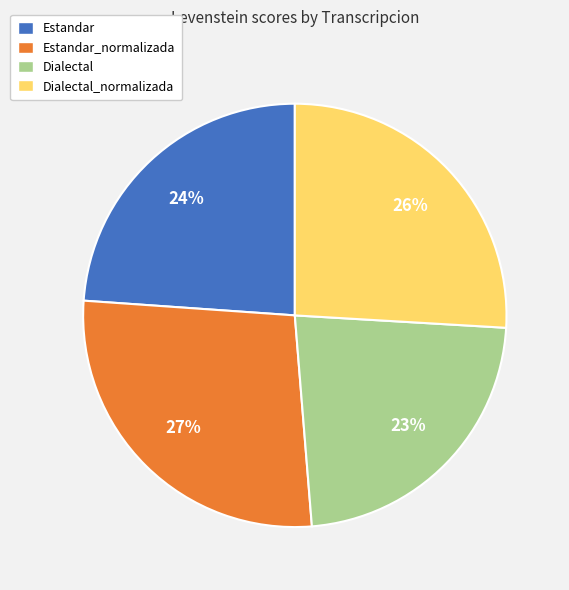

Is it true that Estandar_normalizada is 19% of the pie?

False